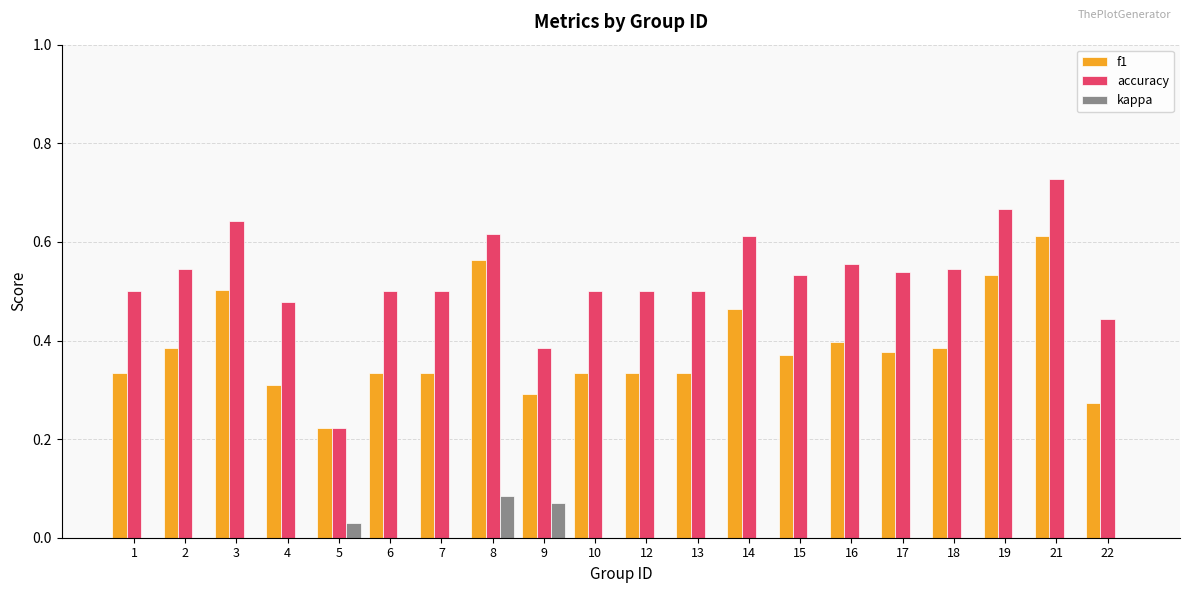

At which category does the chart reach its peak across all series?

21